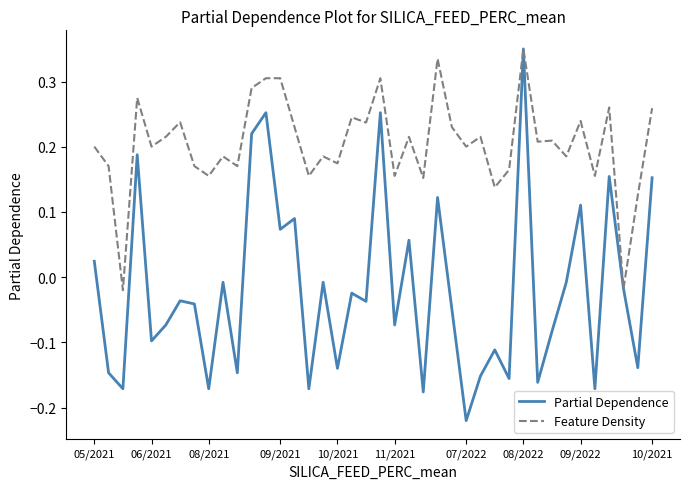

Which series has the widest spread of values?

Partial Dependence